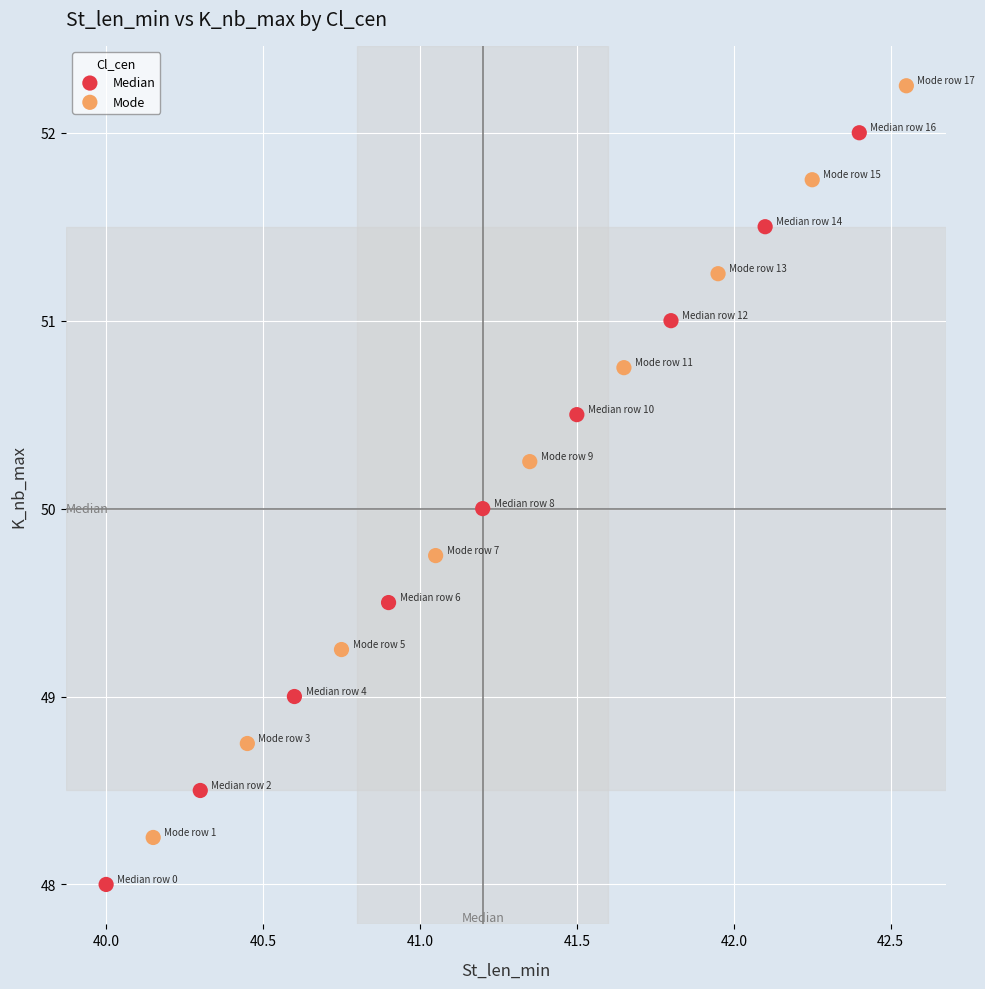

Which series reaches the maximum Y coordinate?

Mode